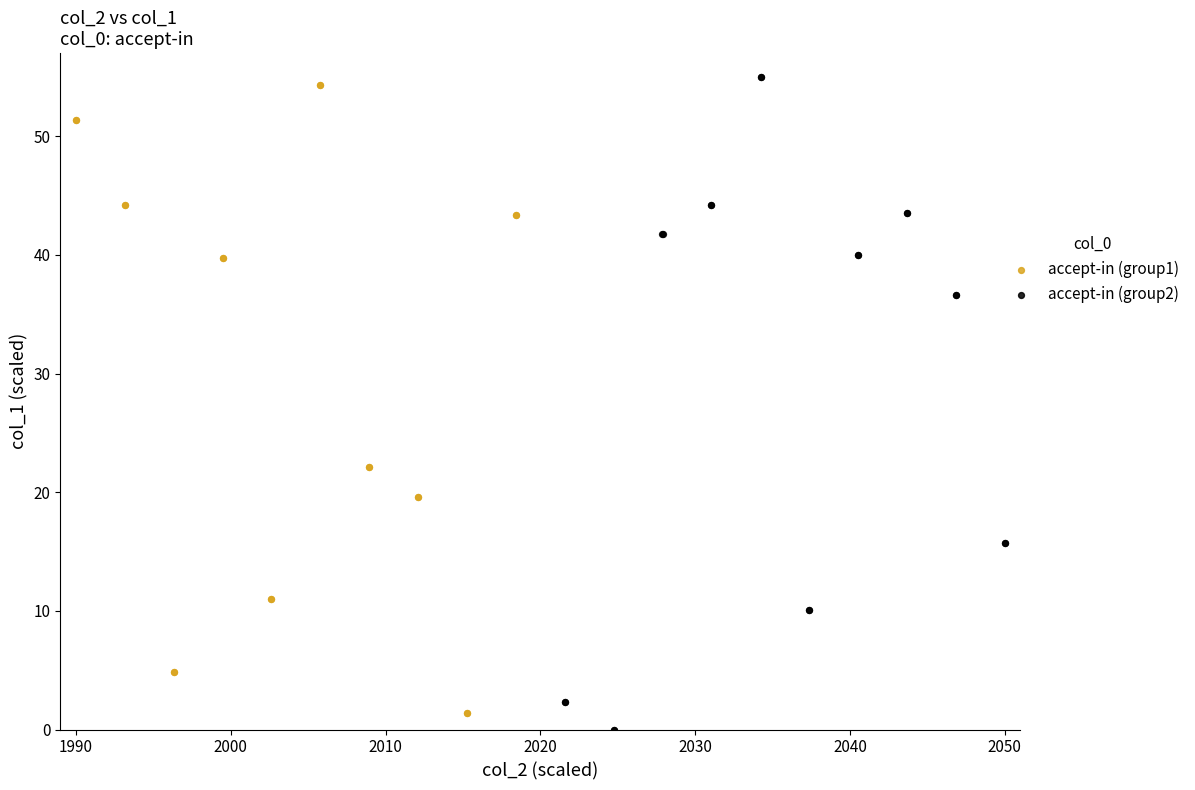

Which series reaches the minimum Y coordinate?

accept-in (group2)